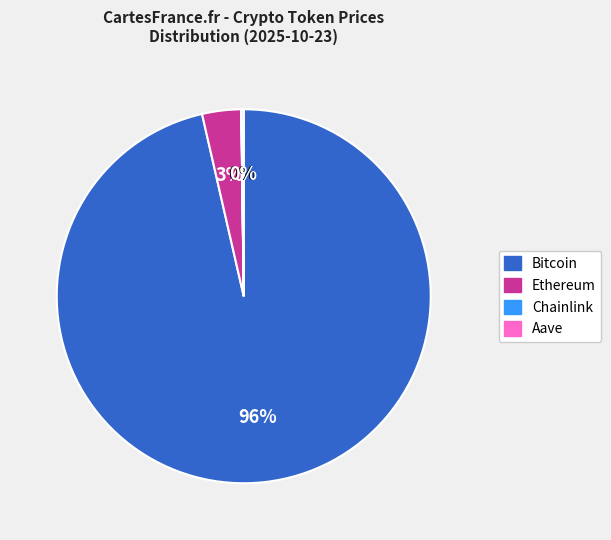

Is there a majority slice in this chart?

Yes